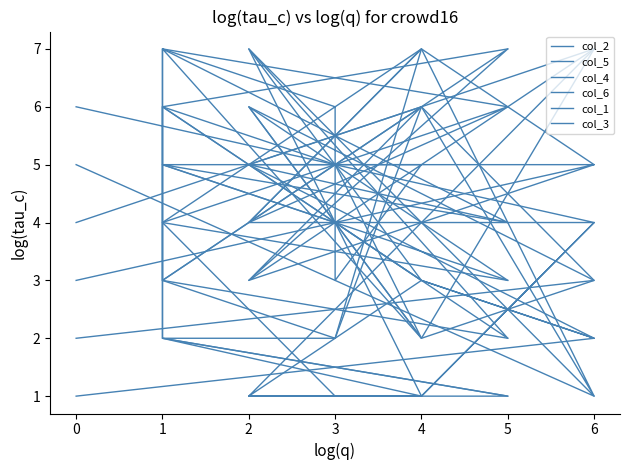

What is the lowest value of the col_6 series?

1